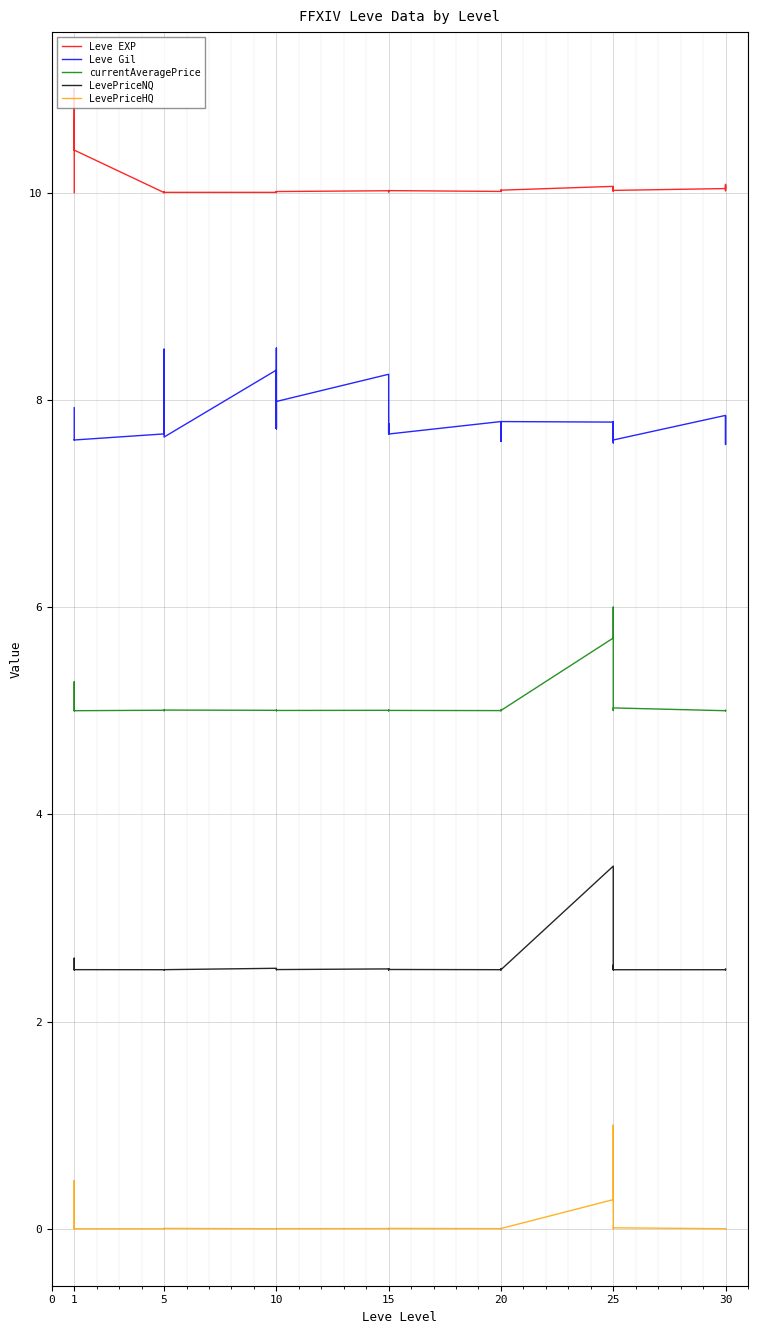

What is the greatest value displayed?

11.0